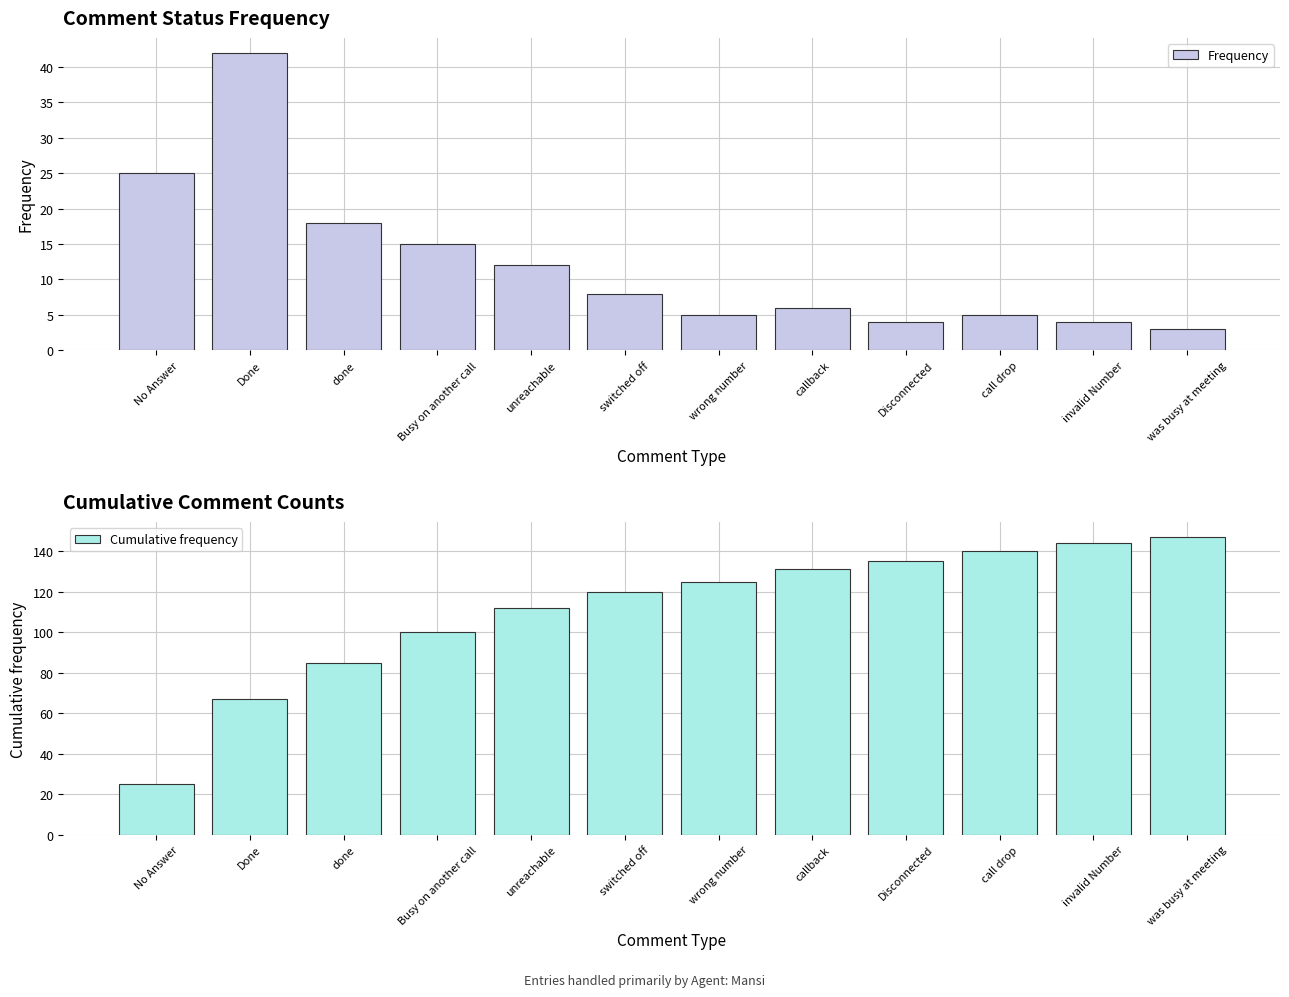

What position from the right is was busy at meeting?

1